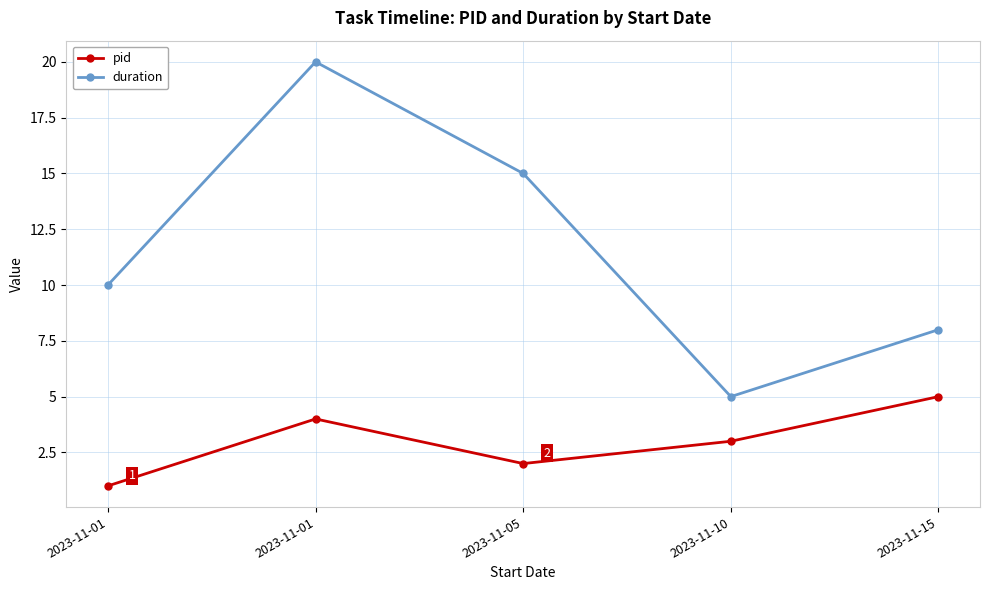

List the series in order of their peak value, highest first.

duration, pid